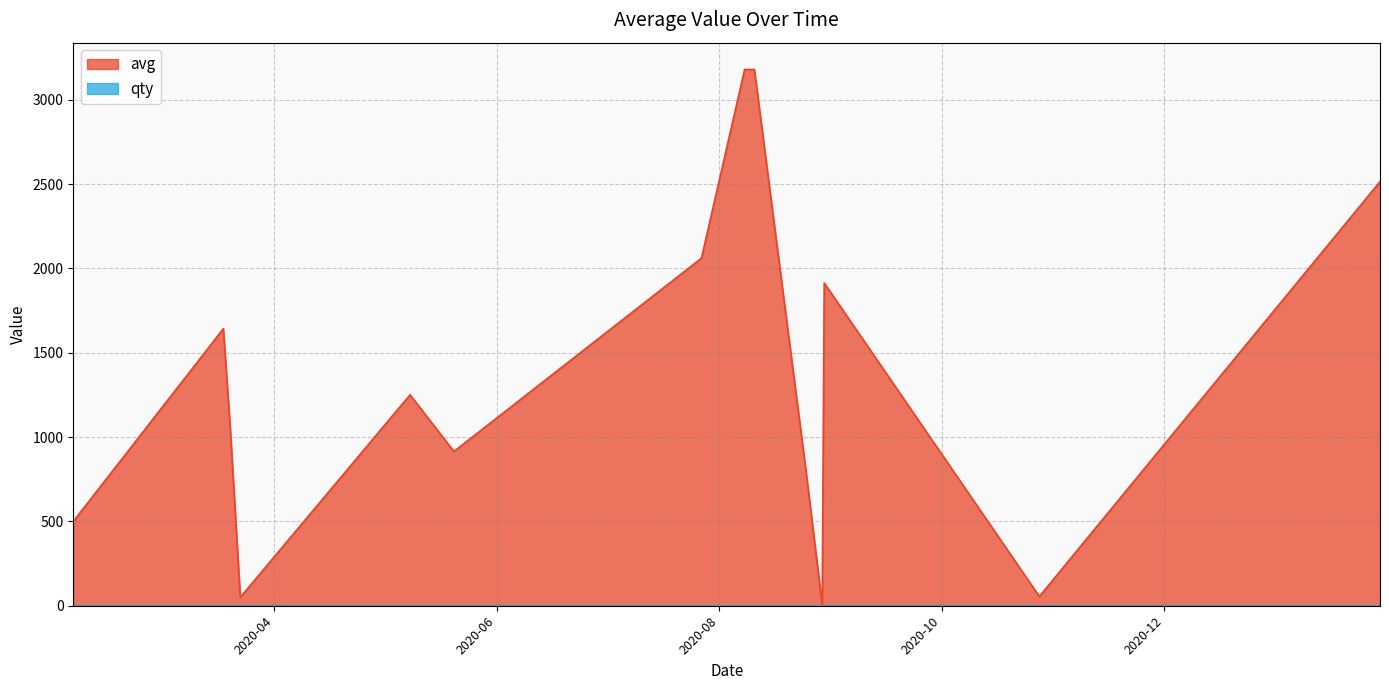

What is the greatest value displayed?

3180